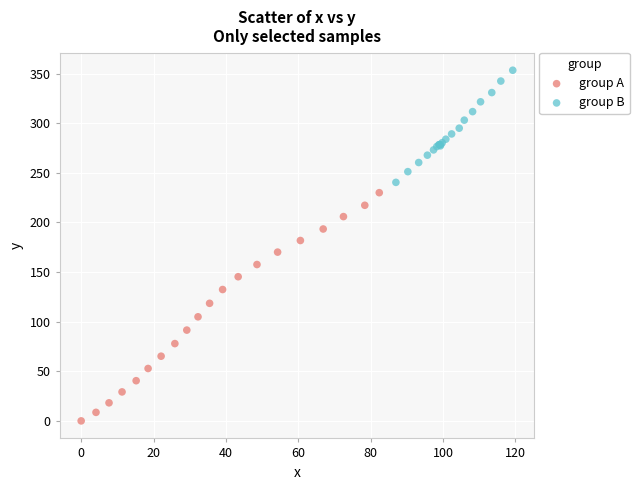

Which series has the largest Y range (max minus min)?

group A